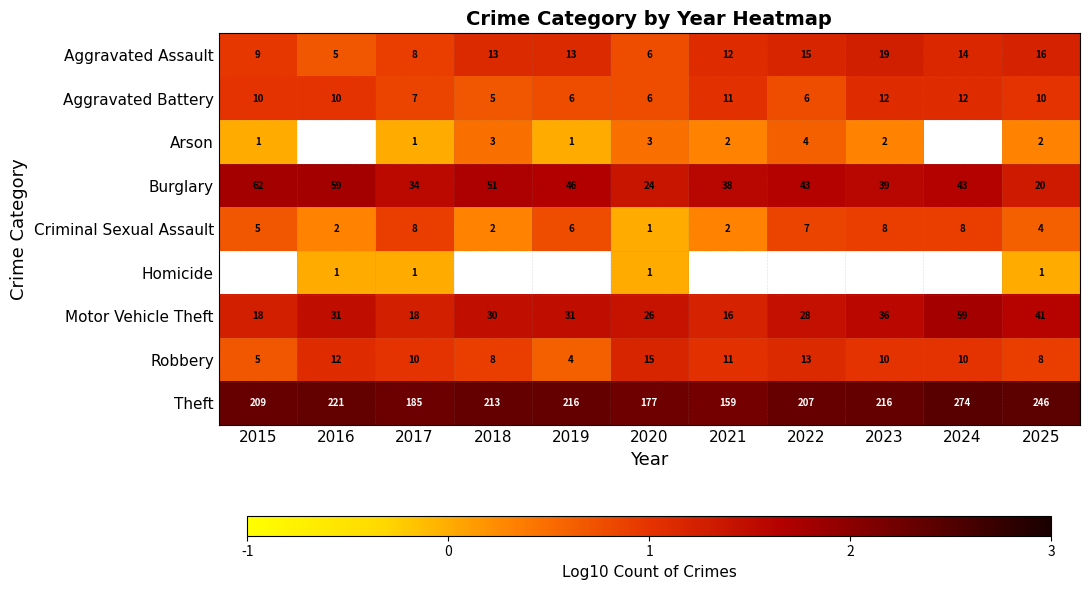

Is the value of Aggravated Battery at 2025 greater than the value of Robbery at 2025?

Yes